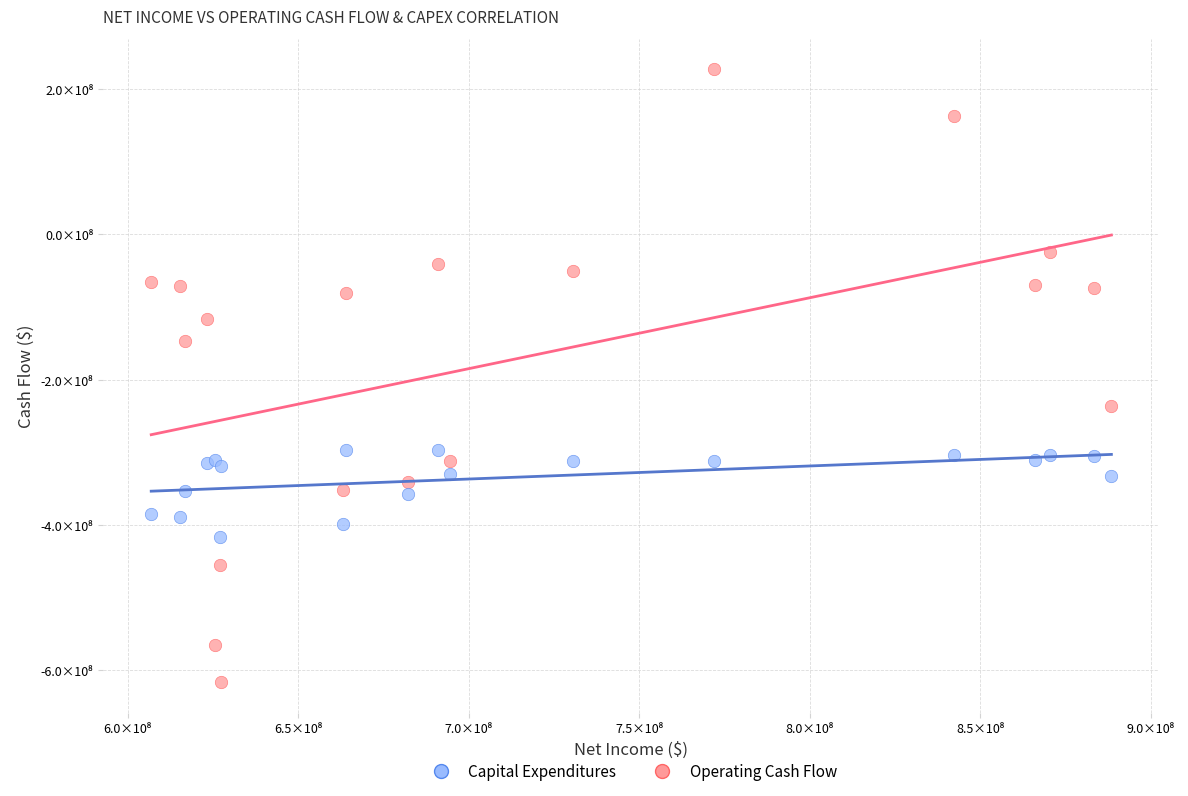

What are all the series names shown in the legend?

Capital Expenditures, Operating Cash Flow